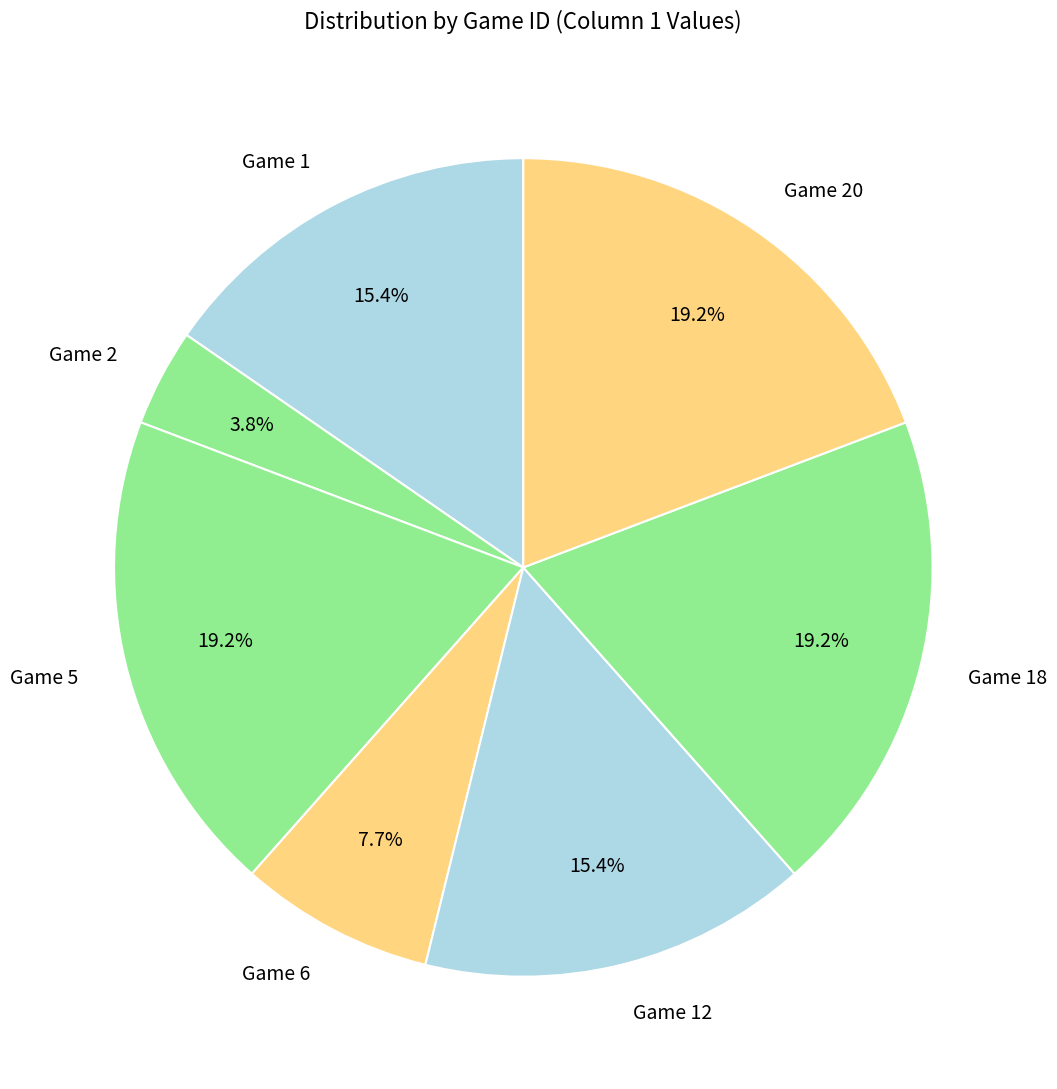

Which has a higher value, Game 6 or Game 1?

Game 1